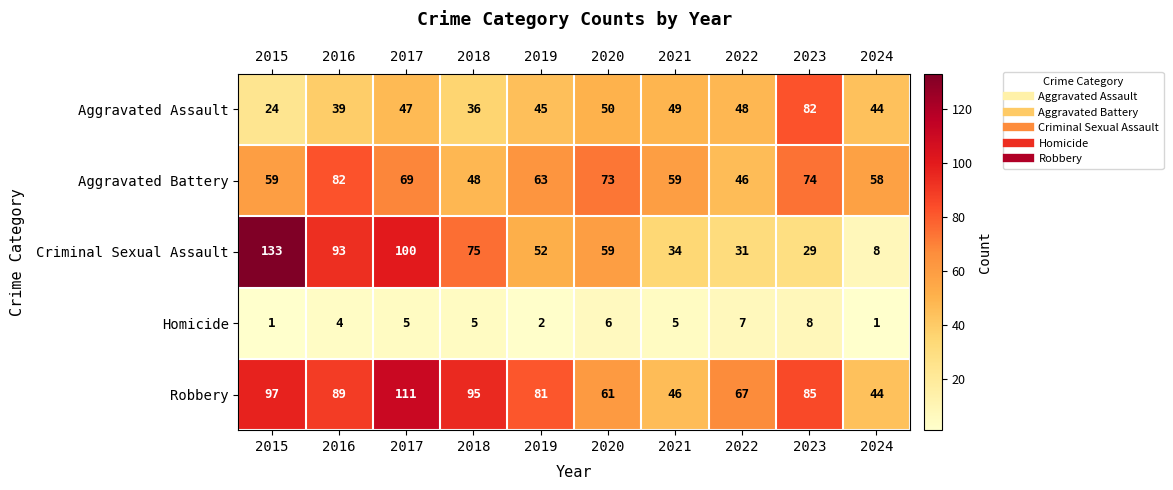

At which label does Criminal Sexual Assault reach its peak?

2015